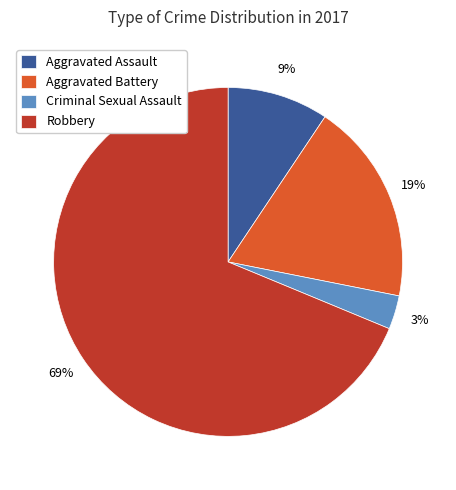

Is there any slice that represents more than half of the pie?

Yes